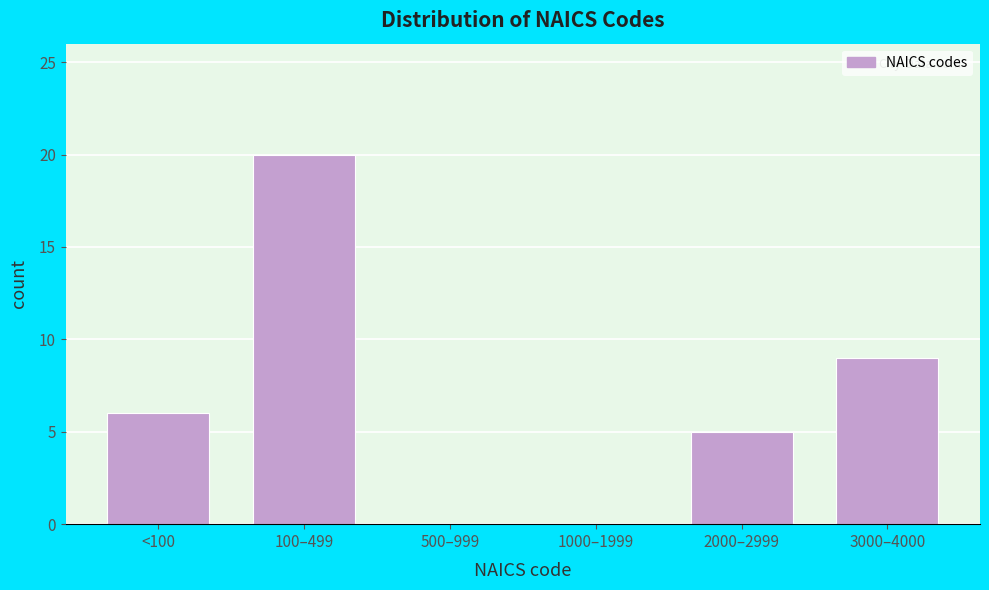

Reading left to right, transcribe all the data shown in this chart.

<100=6	100–499=20	500–999=0	1000–1999=0	2000–2999=5	3000–4000=9